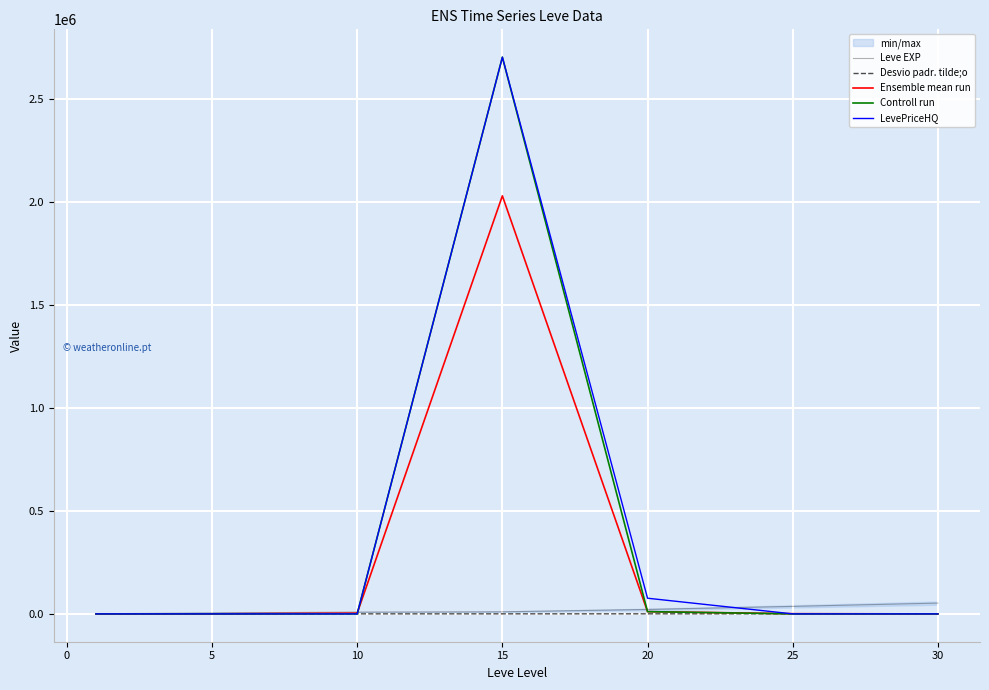

What is the maximum value for Controll run?

2701000.0